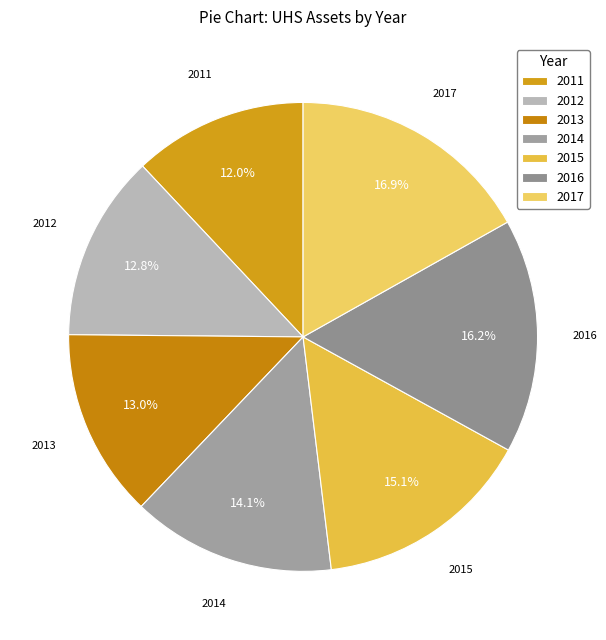

Which category has the biggest portion of the pie?

2017